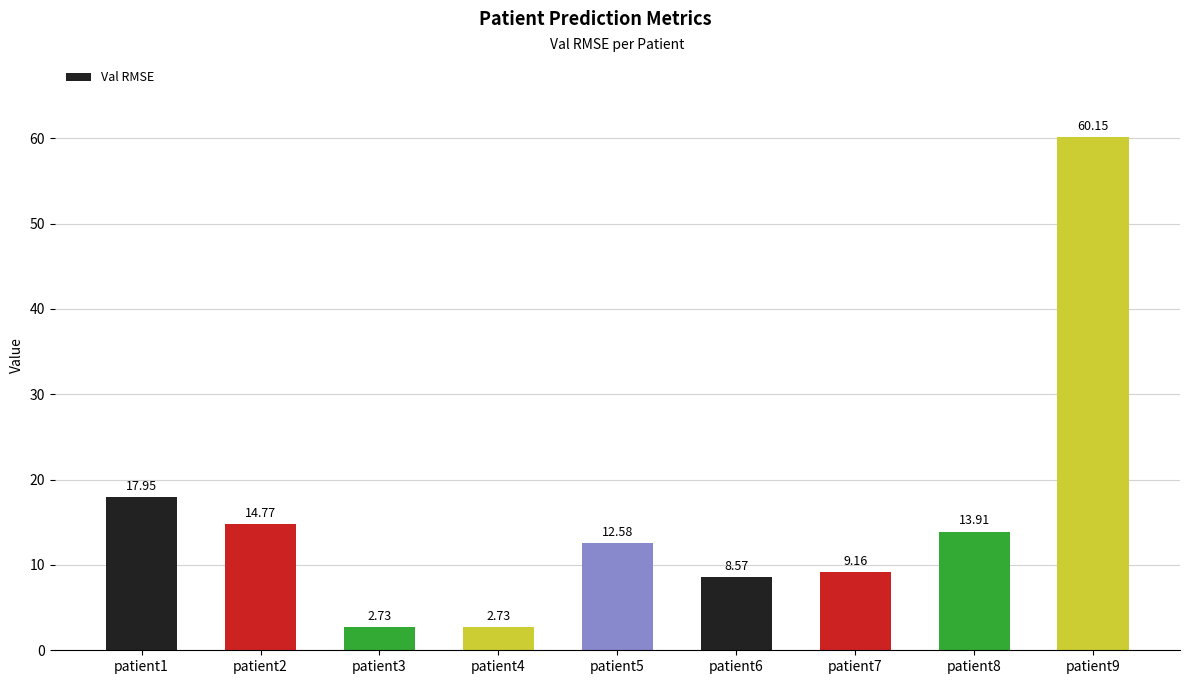

At which label does the data first exceed 12?

patient1